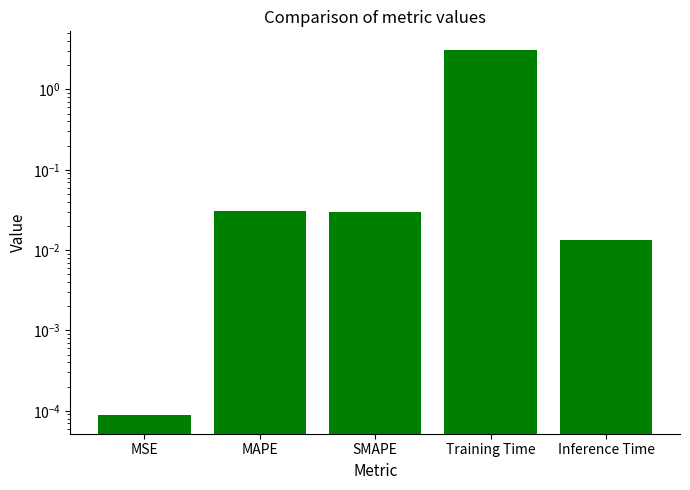

Which category has the highest value across all series?

Training Time